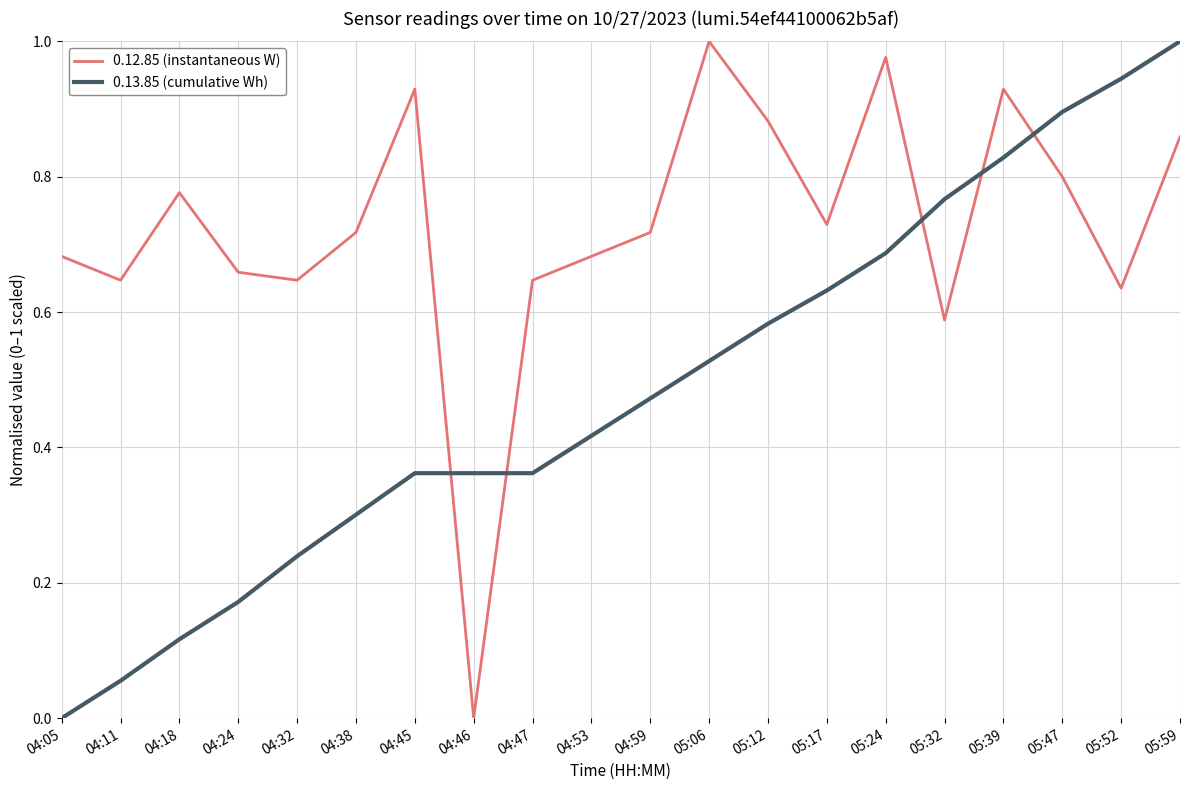

How many lines are shown in the chart?

2